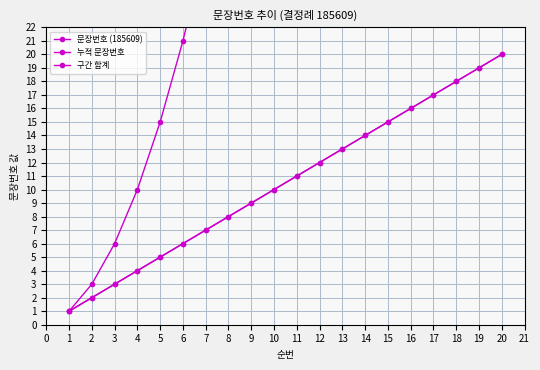

What is the maximum value for 누적 문장번호?

210